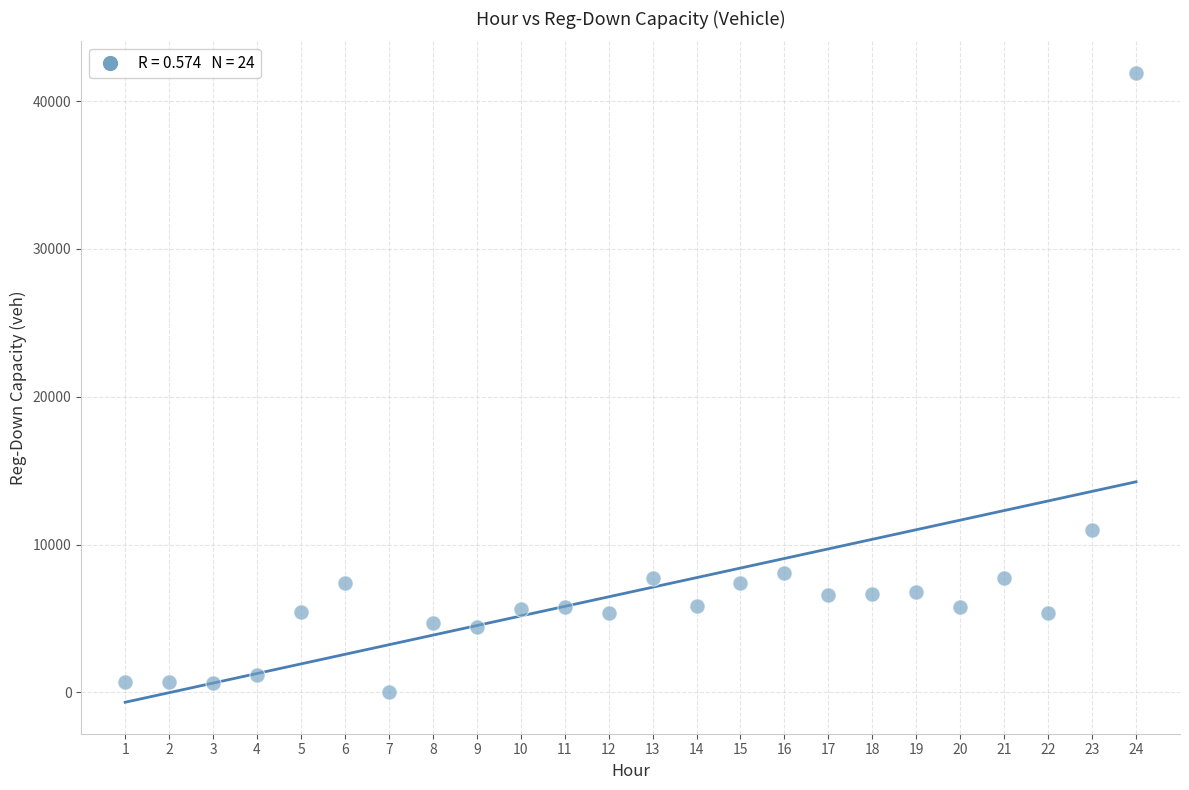

What Y value in the scatter plot is closest to 20954?

10993.3